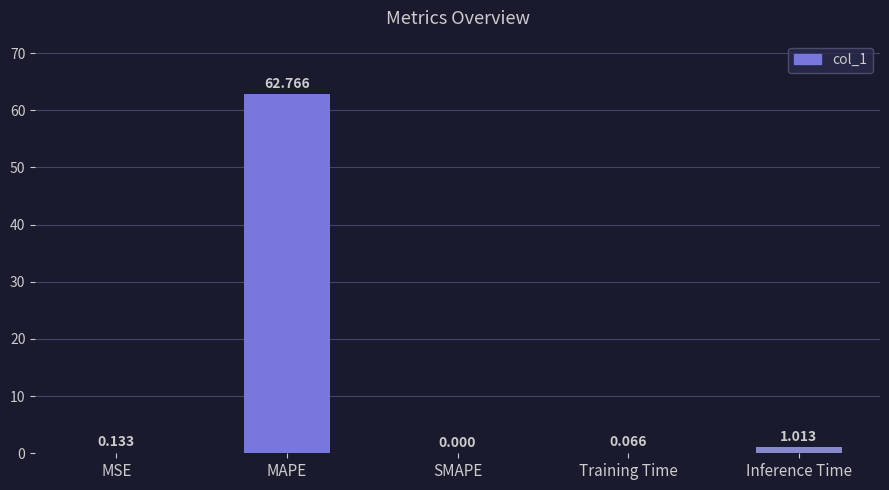

Where is the data nearest to the value 31?

Inference Time